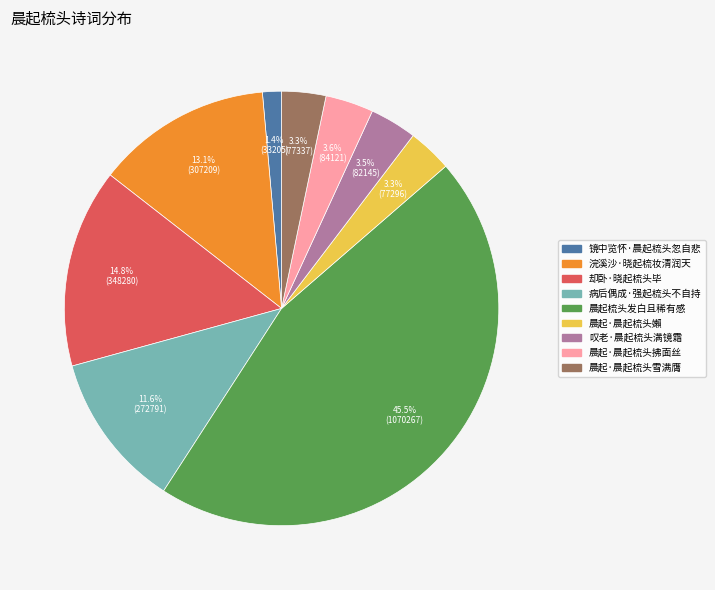

To the nearest percent, what percentage of the pie is 镜中览怀·晨起梳头忽自悲?

1%